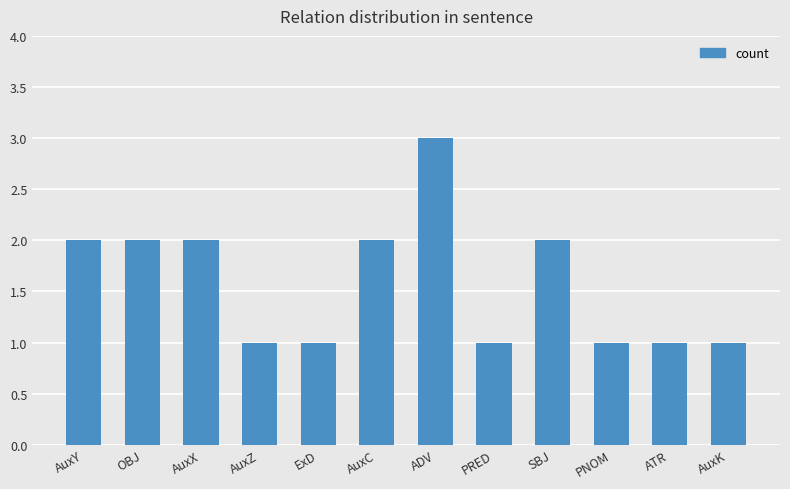

What is the label of the 10th bar from the left?

PNOM